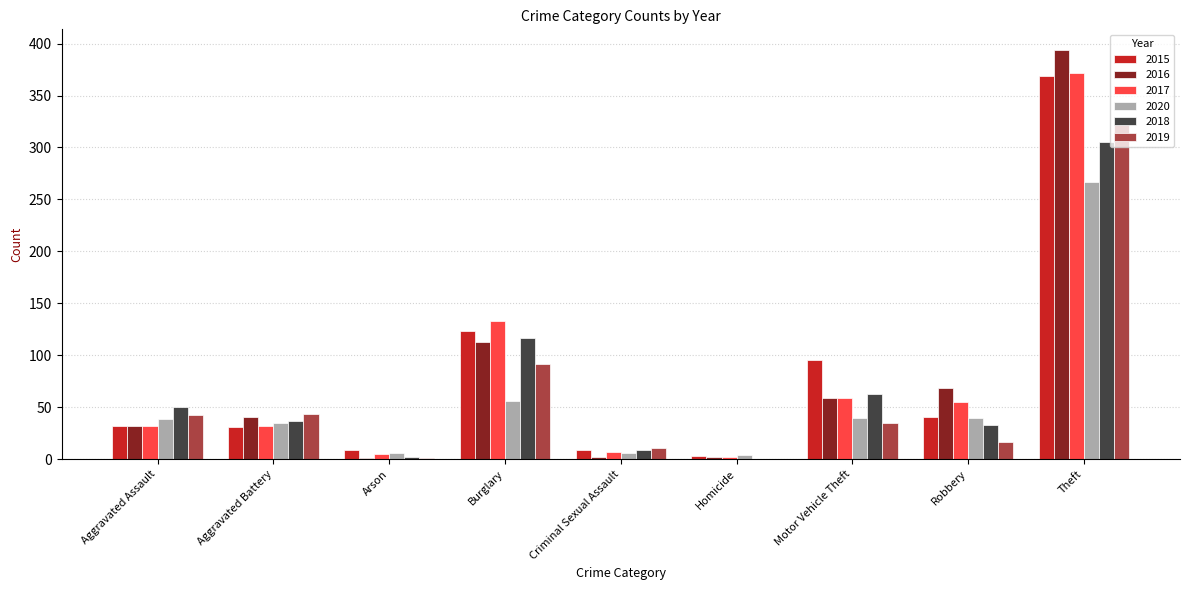

Between Homicide and Robbery, which series saw the biggest shift?

2016